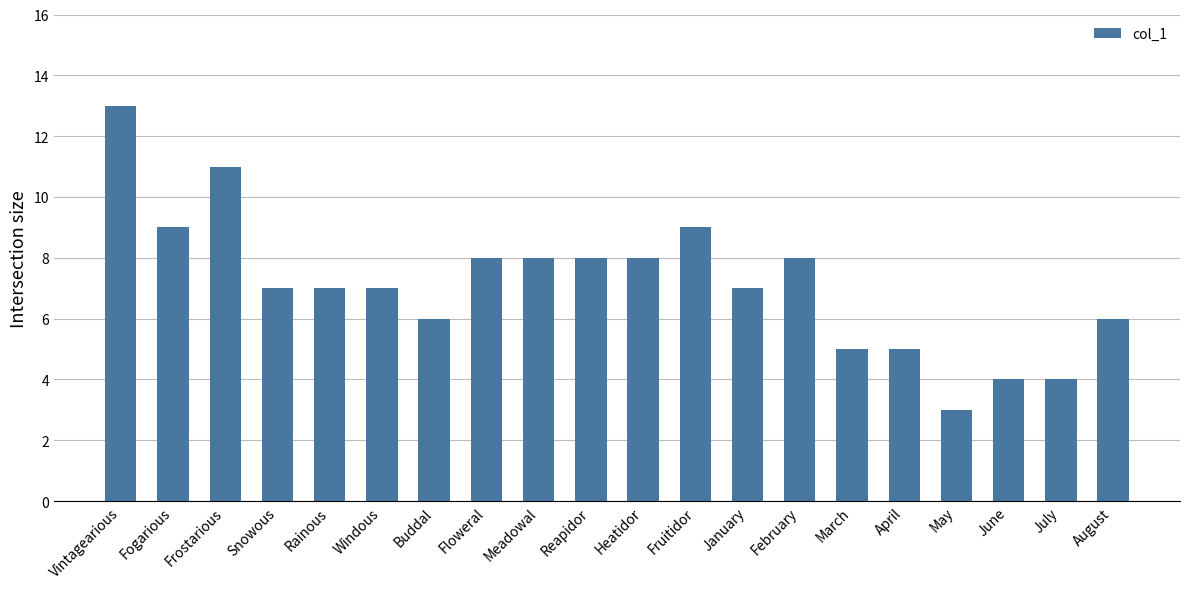

What is the ratio of the value at Snowous to the value at March?

1.4